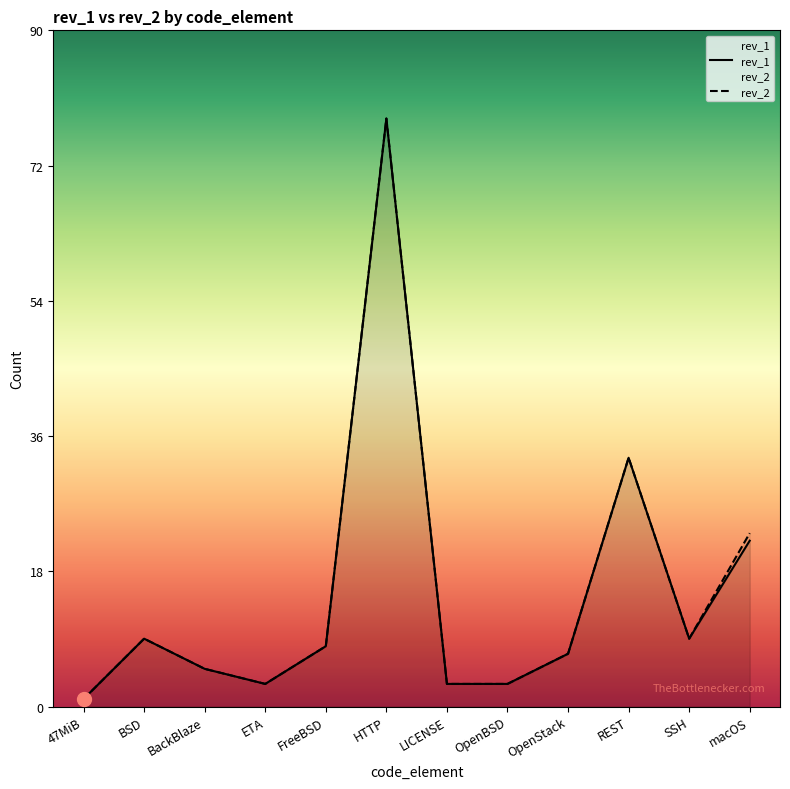

What is the label of the 12th point from the left?

macOS